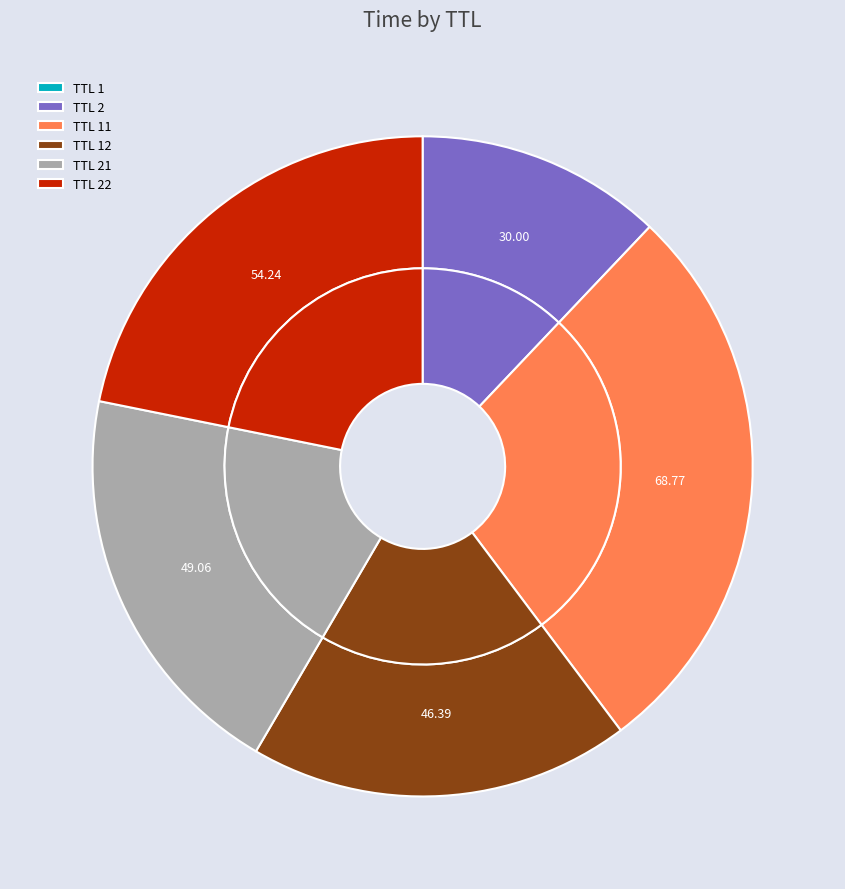

Is 11 the majority of the pie?

No